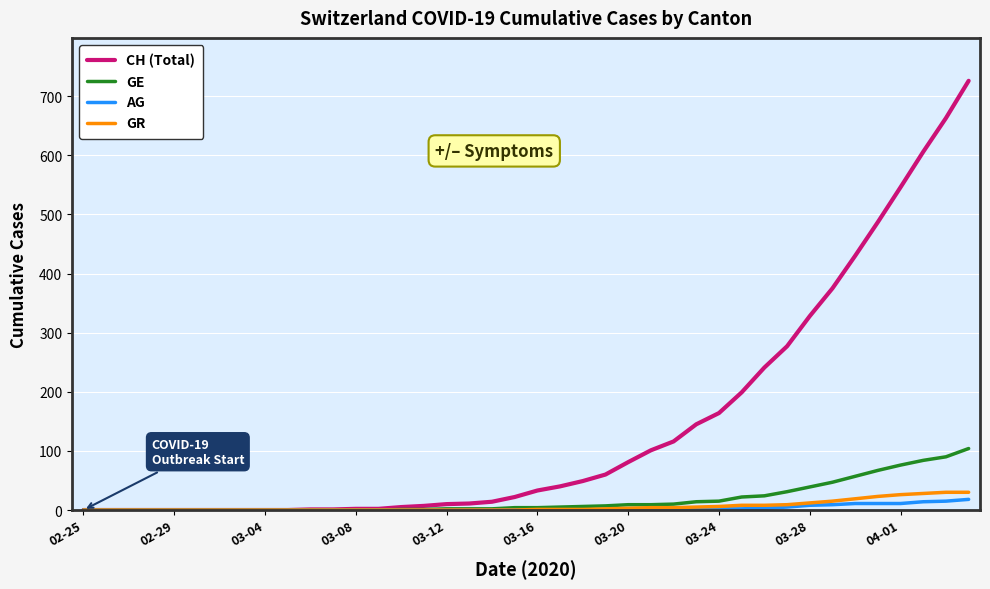

What is the maximum value for CH (Total)?

726